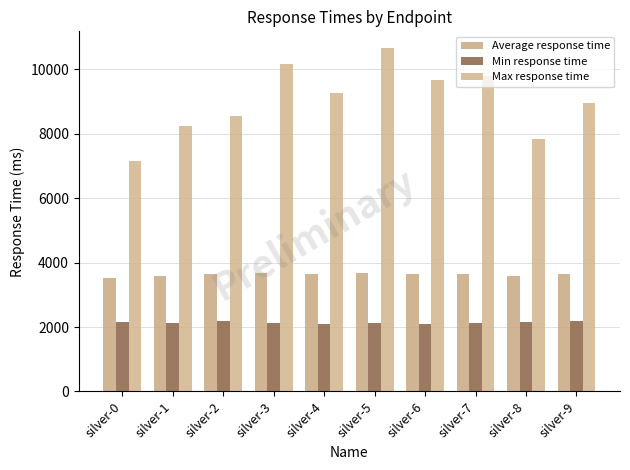

How many categories are shown in the chart?

10